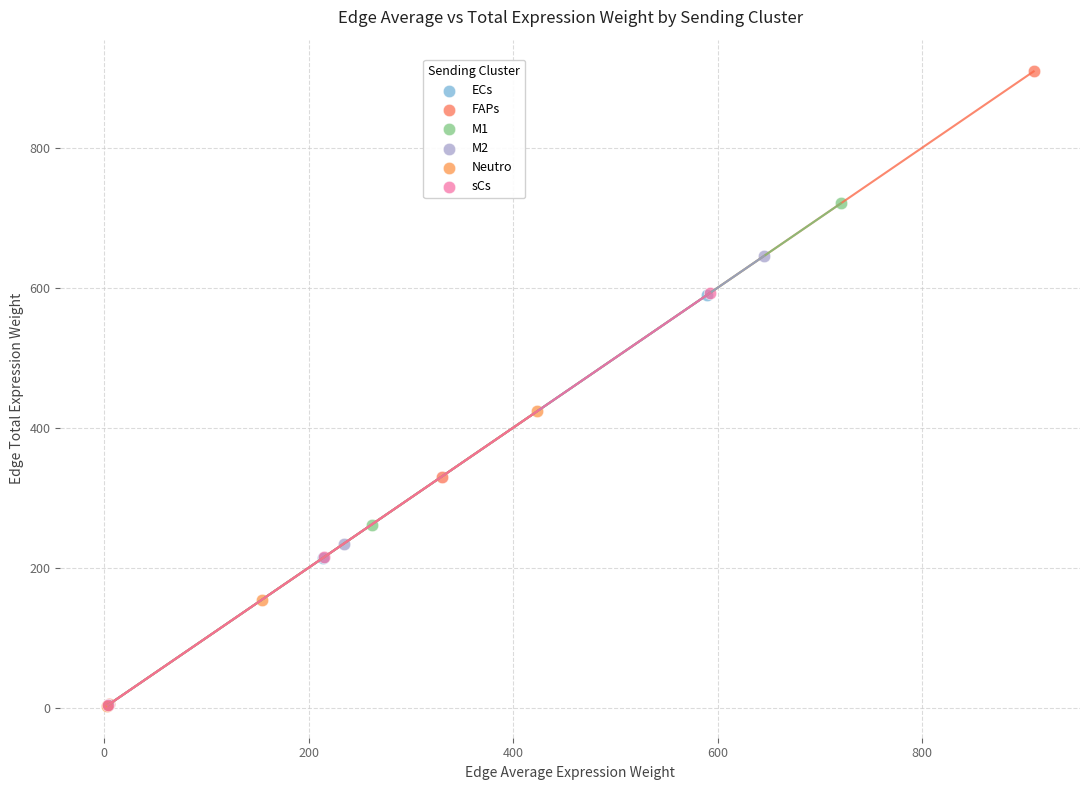

What are all the series names shown in the legend?

ECs, FAPs, M1, M2, Neutro, sCs